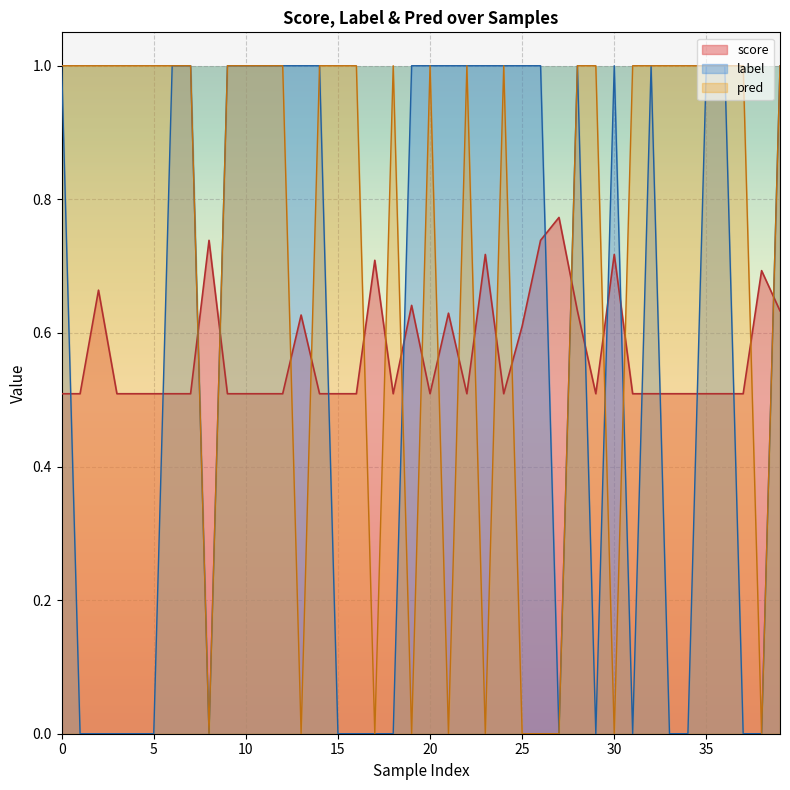

At how many categories does at least one series exceed 0?

40